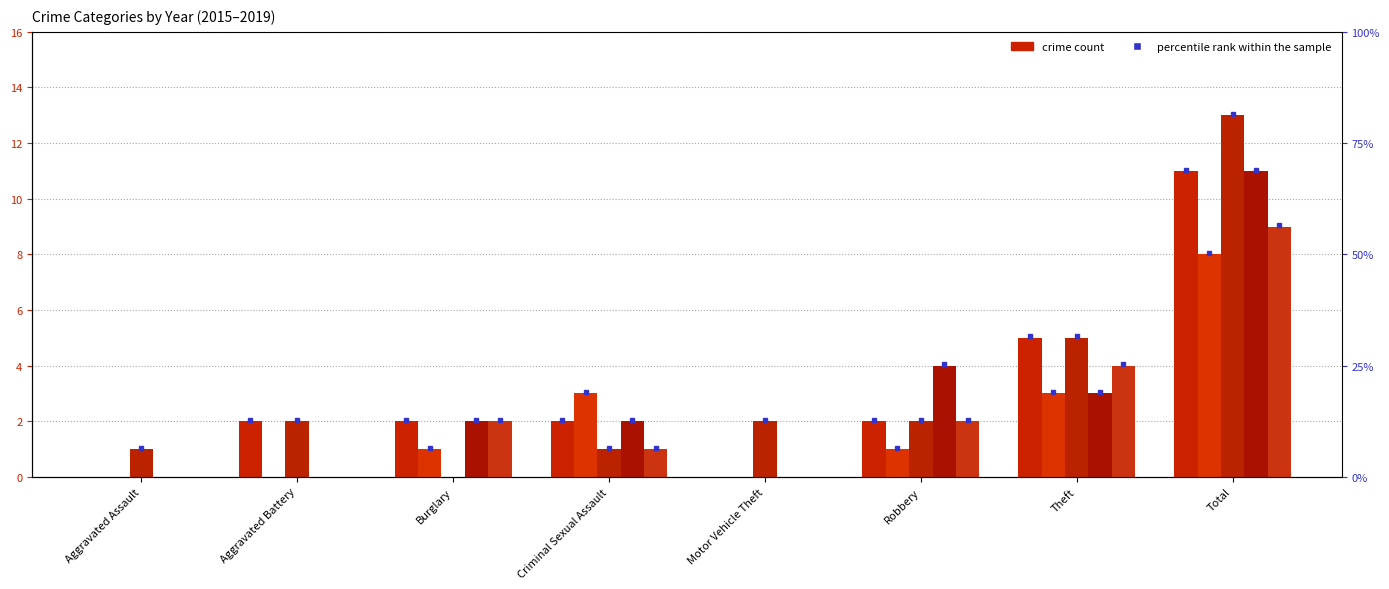

At which category is the sum across all series the highest?

Total